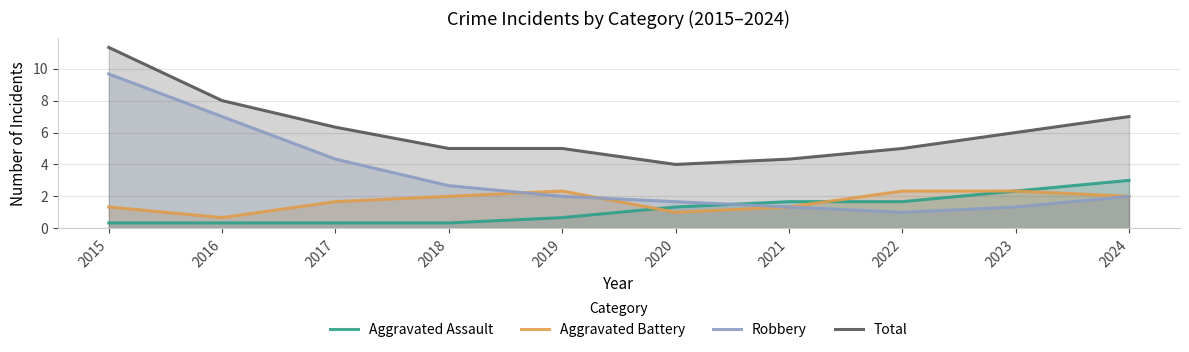

In Aggravated Battery, how many points are higher than both neighbors (excluding endpoints)?

2